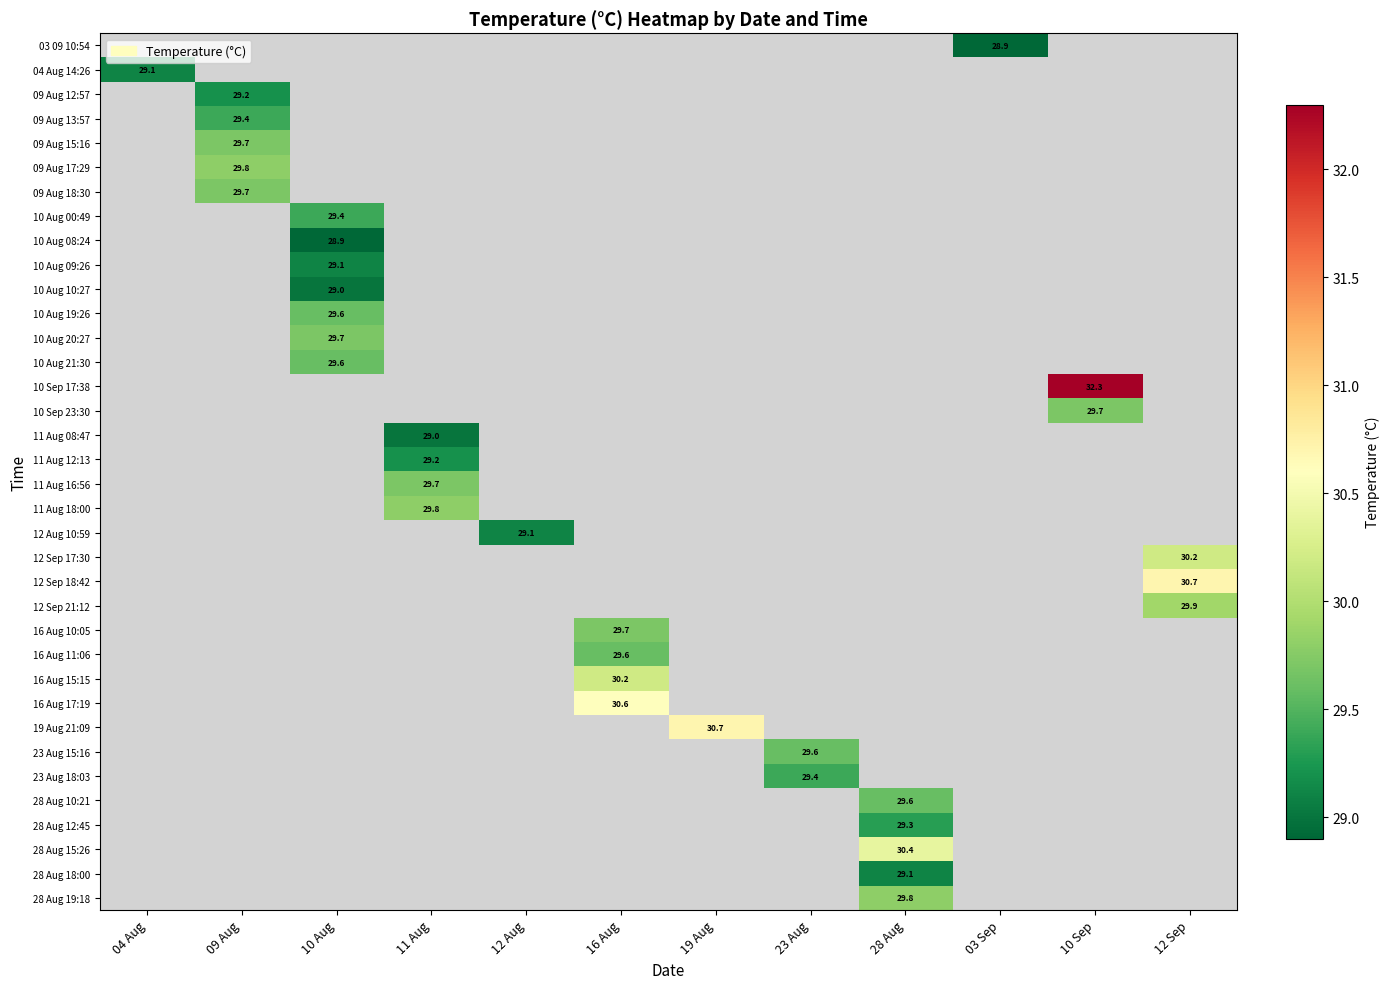

Between 10 Aug and 16 Aug, which is larger?

16 Aug